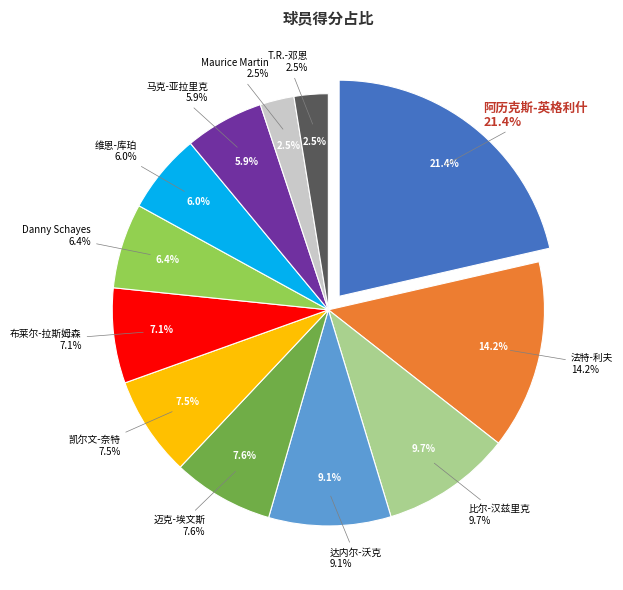

Is there a majority slice in this chart?

No